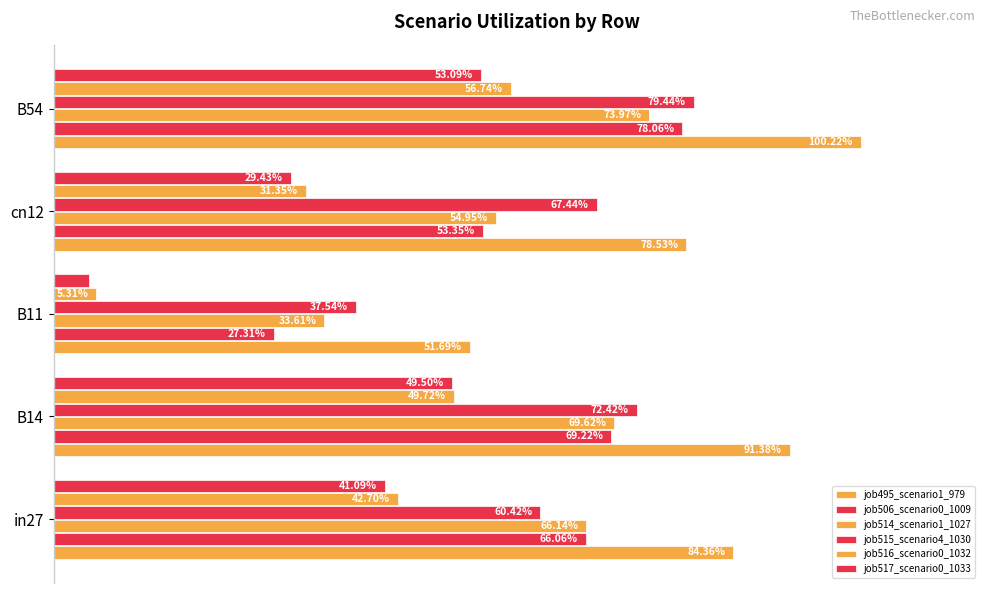

How many data points does each series have?

5